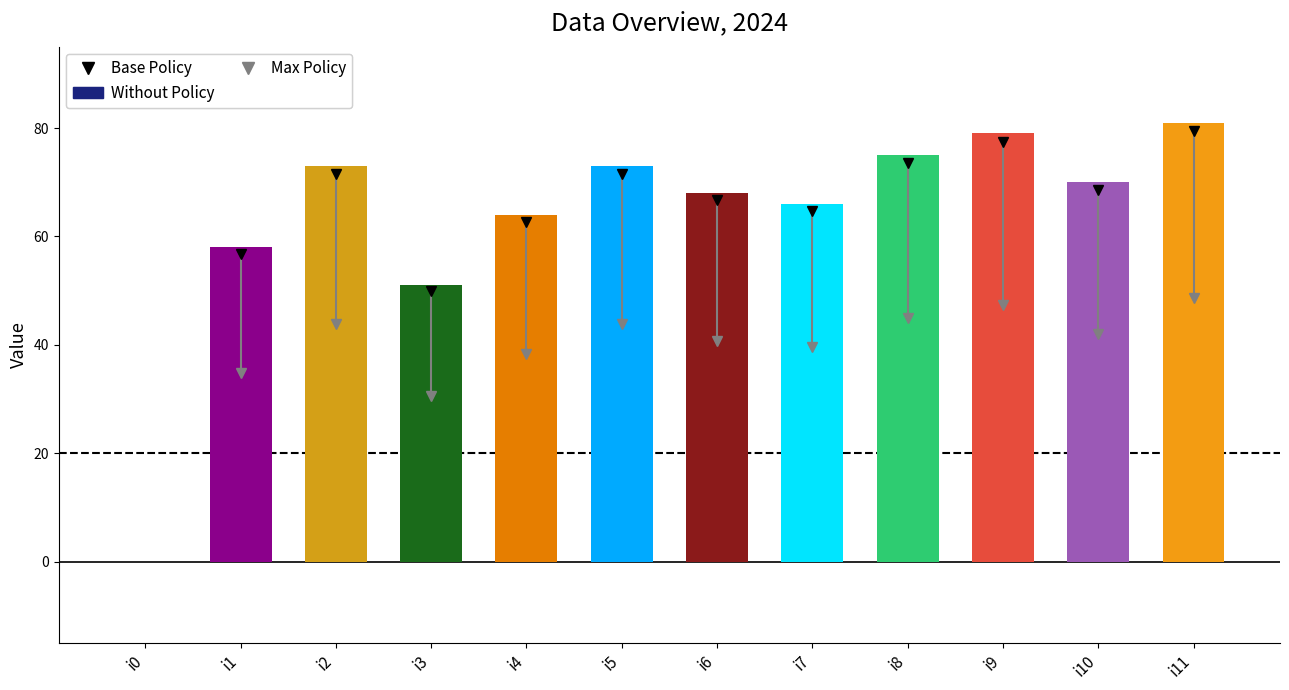

What is the average value?

63